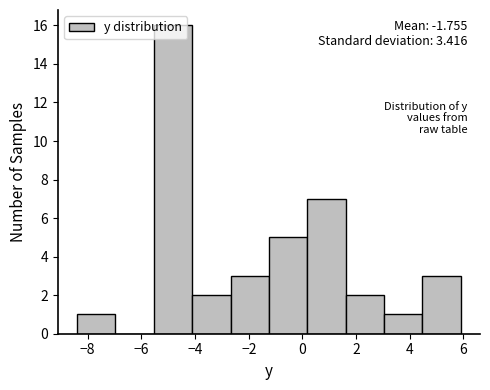

Over which range of the x-axis is the bar tallest?

-5.6 to -4.2